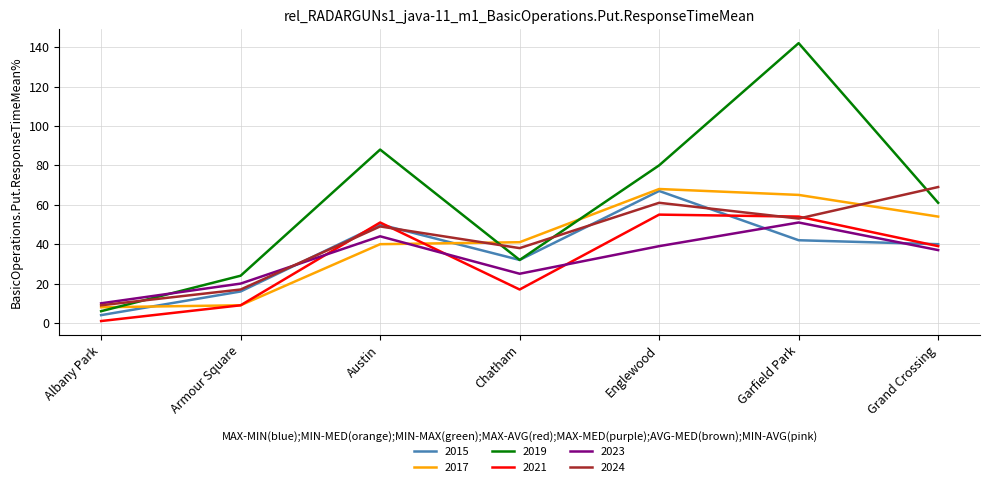

What are all the series names shown in the legend?

2015, 2017, 2019, 2021, 2023, 2024